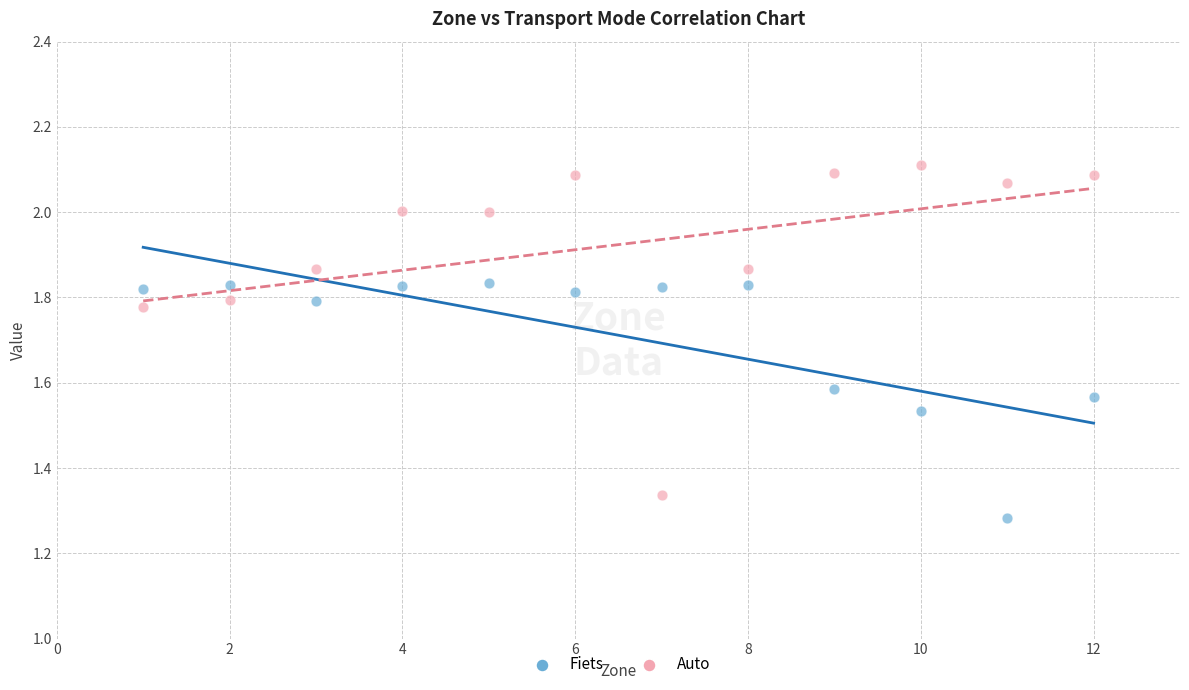

Which series reaches the maximum Y coordinate?

Auto